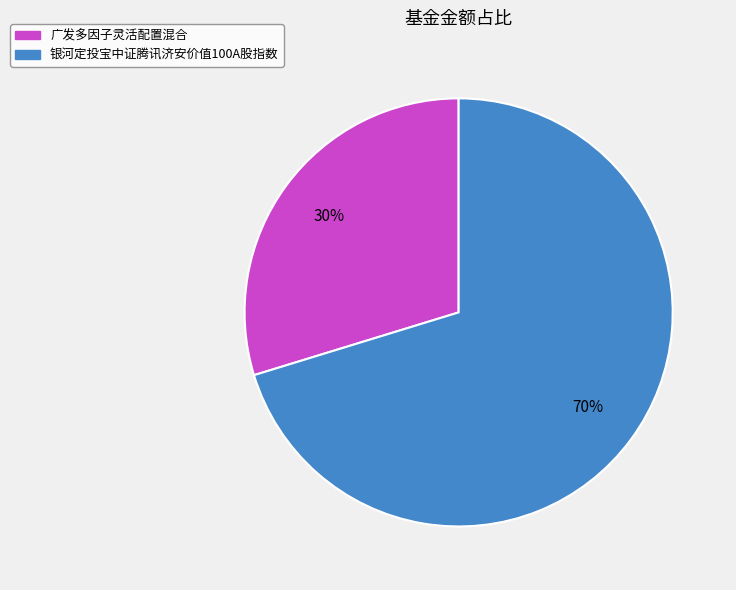

Which has a higher value, 银河定投宝中证腾讯济安价值100A股指数 or 广发多因子灵活配置混合?

银河定投宝中证腾讯济安价值100A股指数